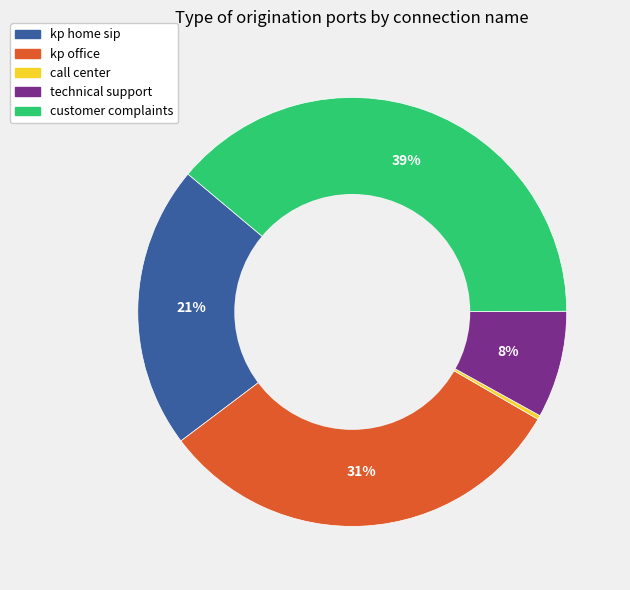

To the nearest percent, what percentage of the pie is customer complaints?

39%